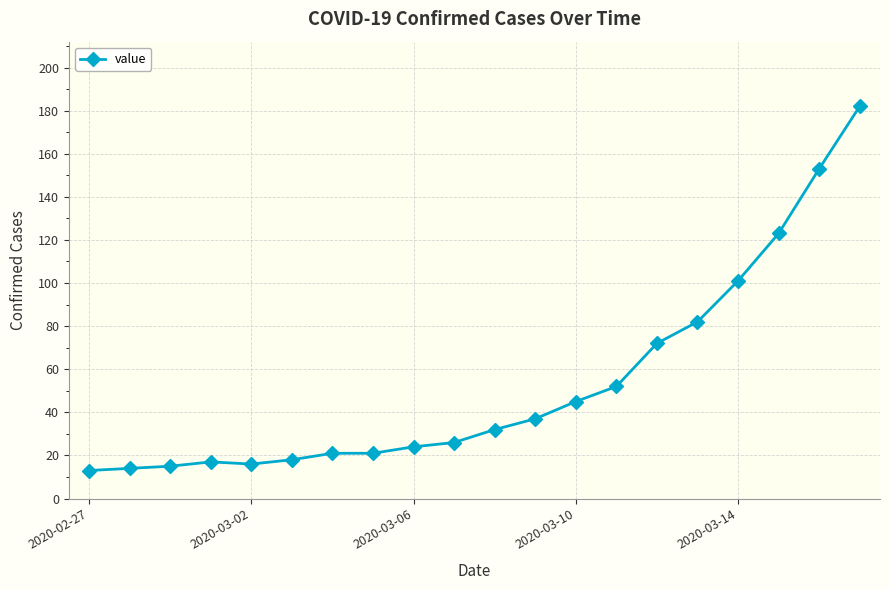

What is the difference between the maximum and second lowest values?

168